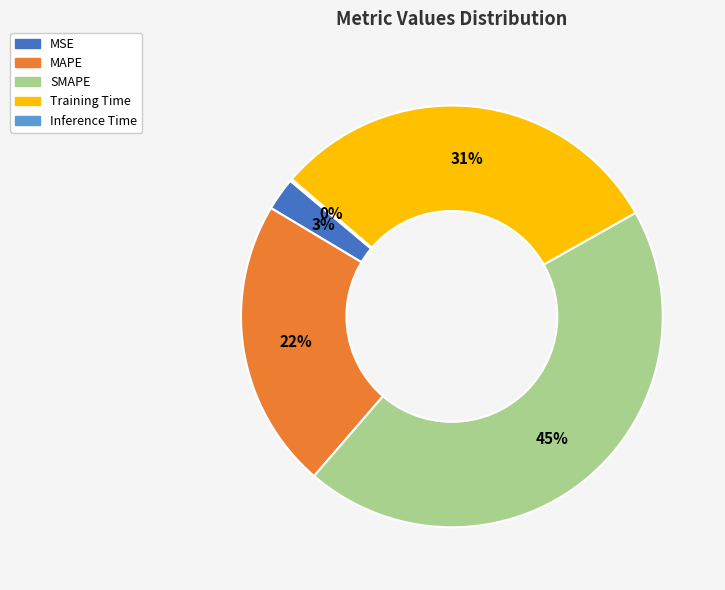

To the nearest percent, what percentage of the pie is Training Time?

31%